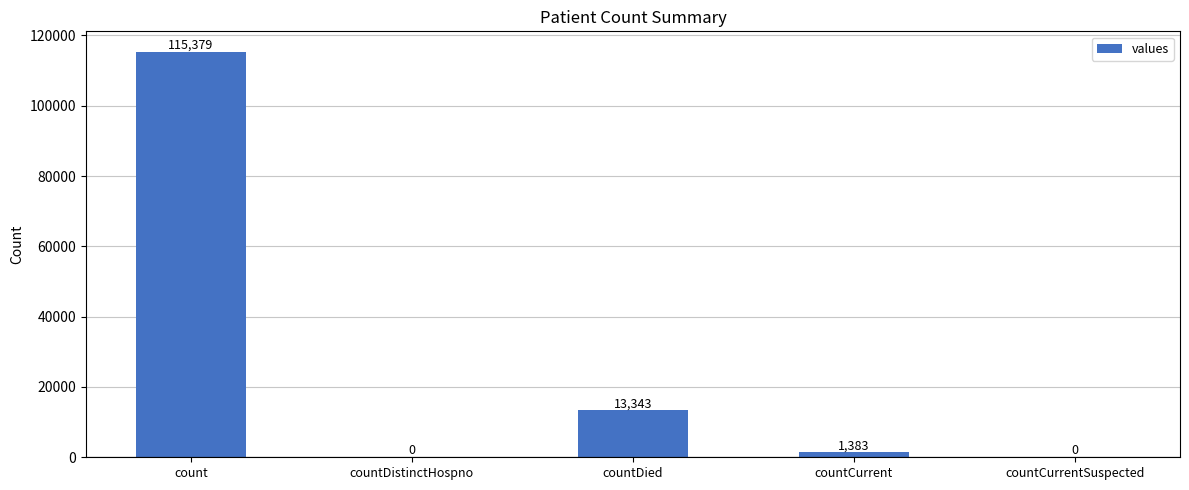

The chart shows a value of 13343 at countDied. True or false?

True